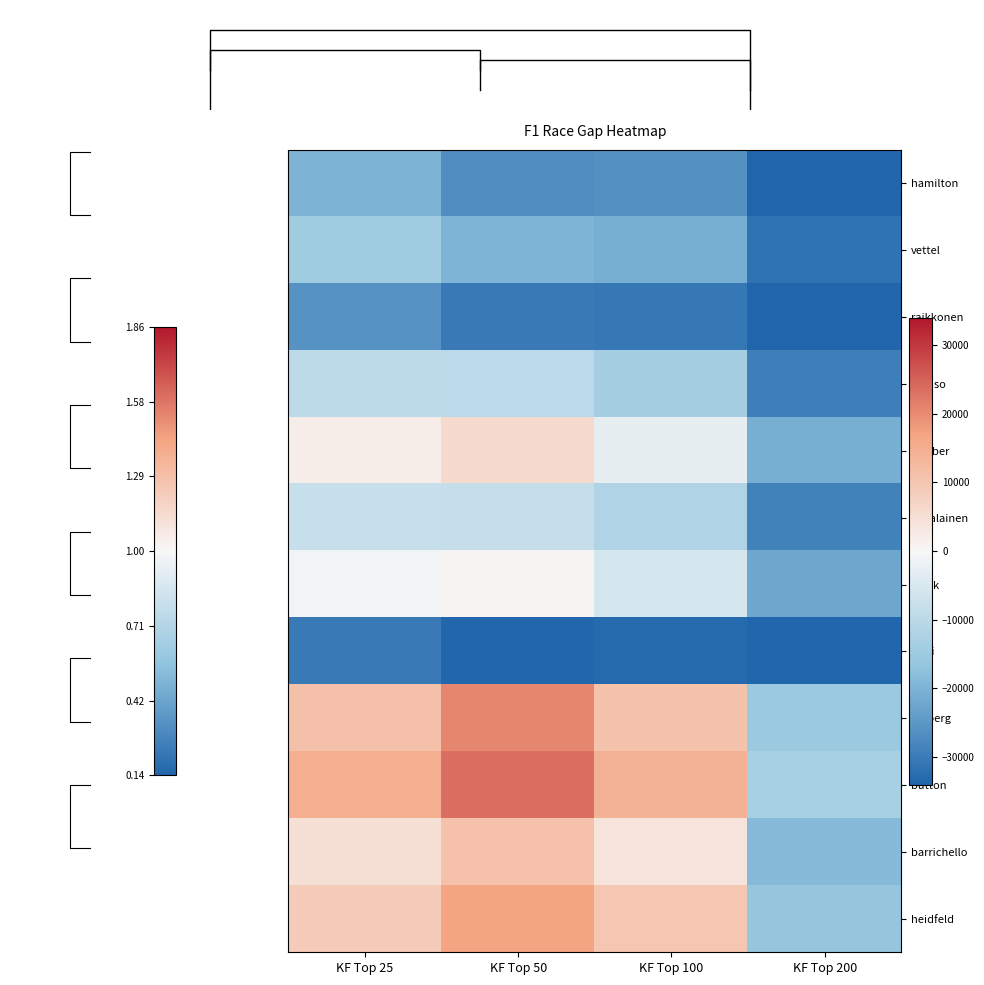

How many categories are shown in the chart?

4